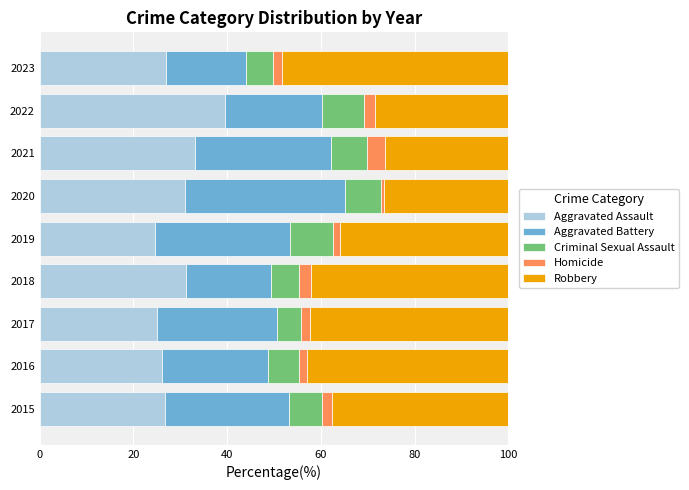

What are all the series names shown in the legend?

Aggravated Assault, Aggravated Battery, Criminal Sexual Assault, Homicide, Robbery